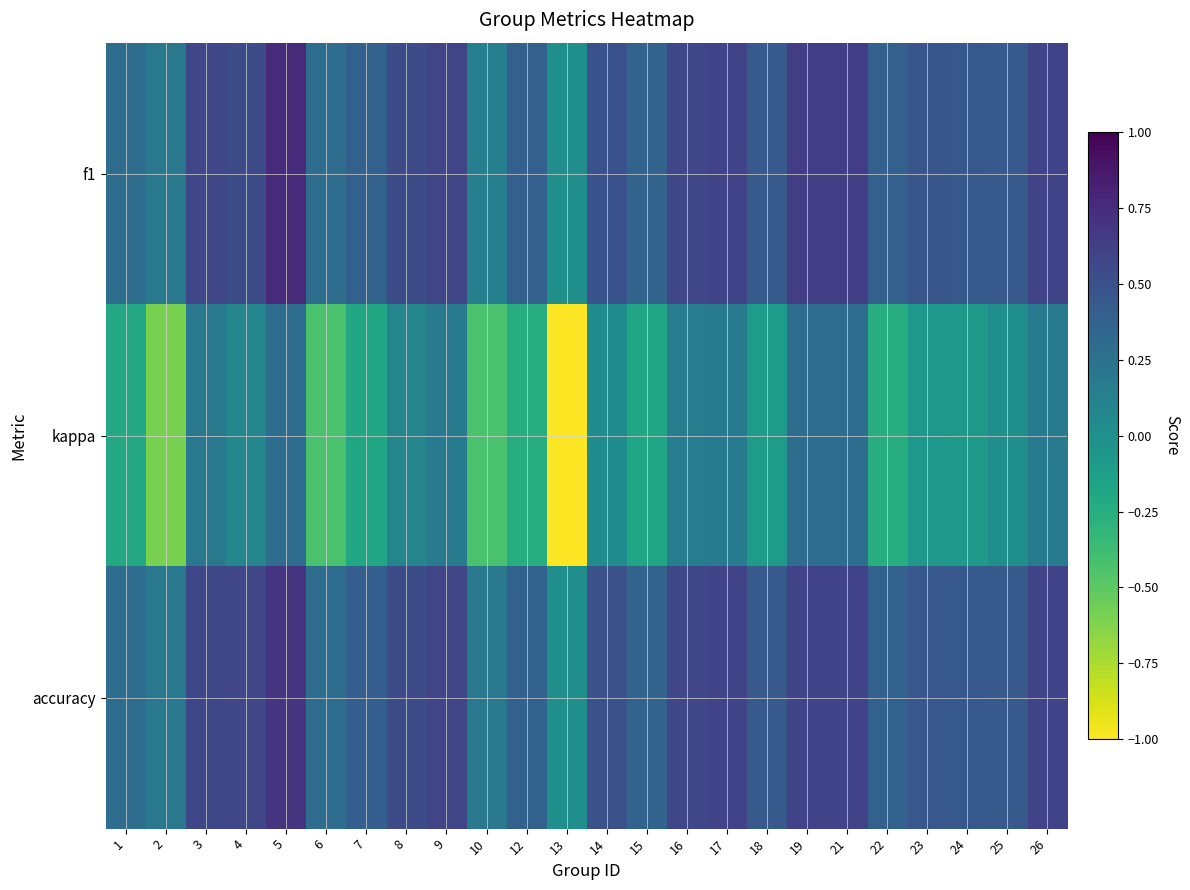

Reading left to right, what are all the values shown in this chart?

f1: 1=0.3	2=0.2	3=0.6	4=0.5	5=0.8	6=0.3	7=0.4	8=0.5	9=0.6	10=0.1	12=0.4	13=0.0	14=0.5	15=0.4	16=0.6	17=0.6	18=0.4	19=0.6	21=0.6	22=0.4	23=0.5	24=0.4	25=0.4	26=0.6
kappa: 1=-0.2	2=-0.6	3=0.2	4=0.1	5=0.3	6=-0.4	7=-0.2	8=0.1	9=0.2	10=-0.4	12=-0.2	13=-1.0	14=0.0	15=-0.2	16=0.2	17=0.2	18=-0.1	19=0.3	21=0.3	22=-0.2	23=-0.1	24=-0.1	25=0.0	26=0.2
accuracy: 1=0.3	2=0.2	3=0.6	4=0.6	5=0.7	6=0.3	7=0.4	8=0.5	9=0.6	10=0.2	12=0.4	13=0.0	14=0.5	15=0.4	16=0.6	17=0.6	18=0.4	19=0.6	21=0.6	22=0.4	23=0.5	24=0.4	25=0.4	26=0.6